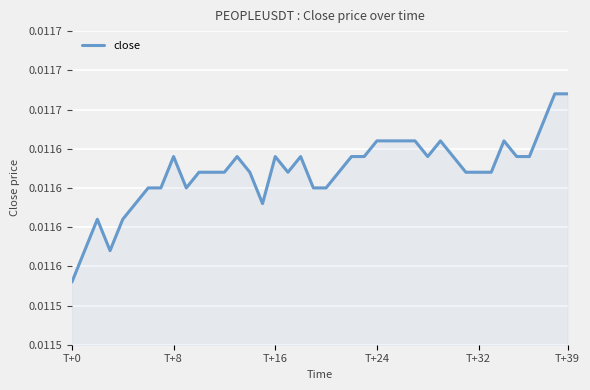

Where is the data nearest to the value 0?

T+0